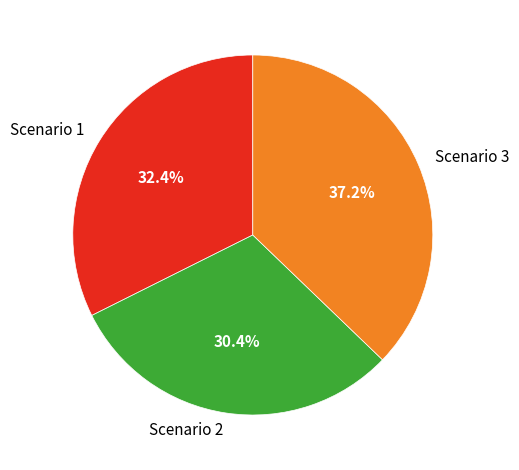

What portion of the pie excludes Scenario 1?

67.6%